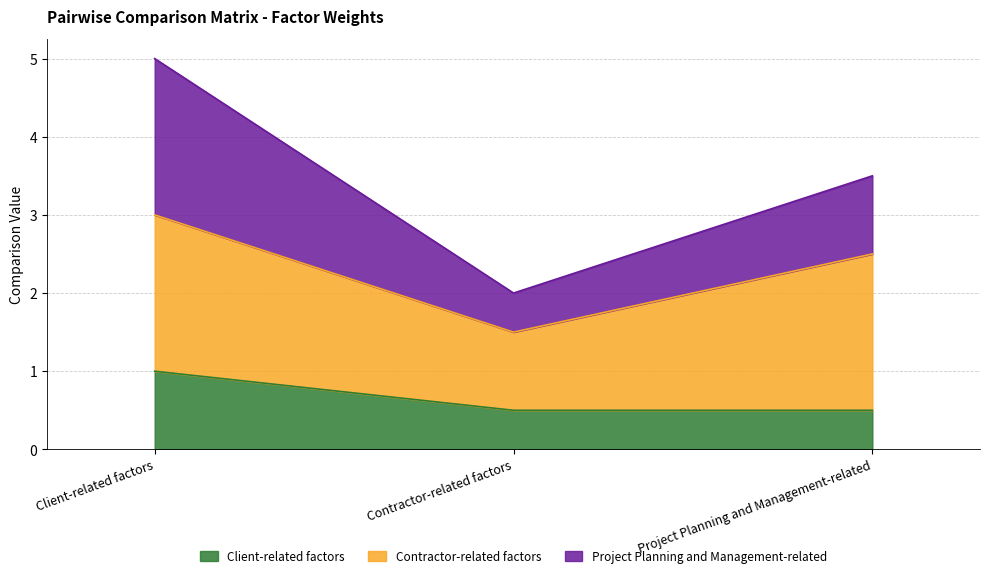

Reading left to right, transcribe the values for Client-related factors.

1.0	0.5	0.5